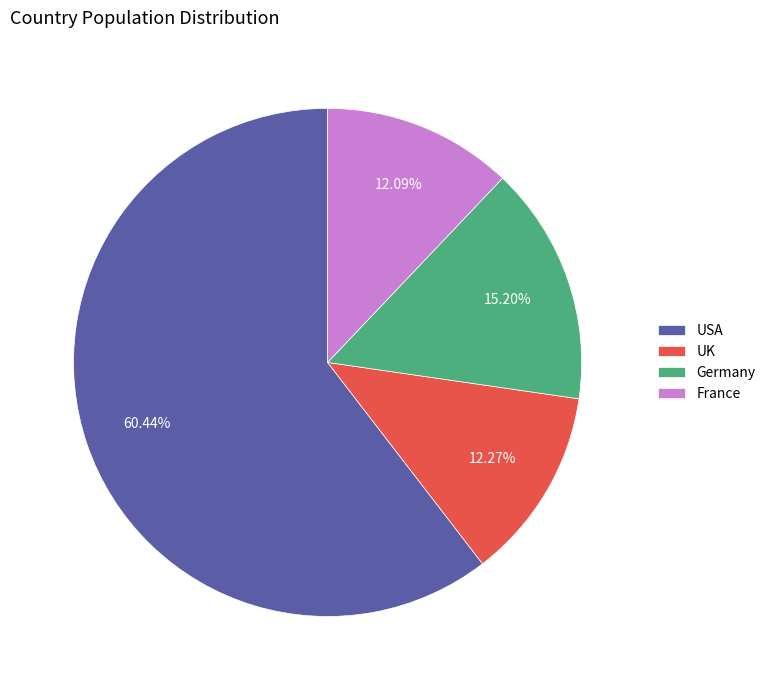

Which slice is the largest?

USA